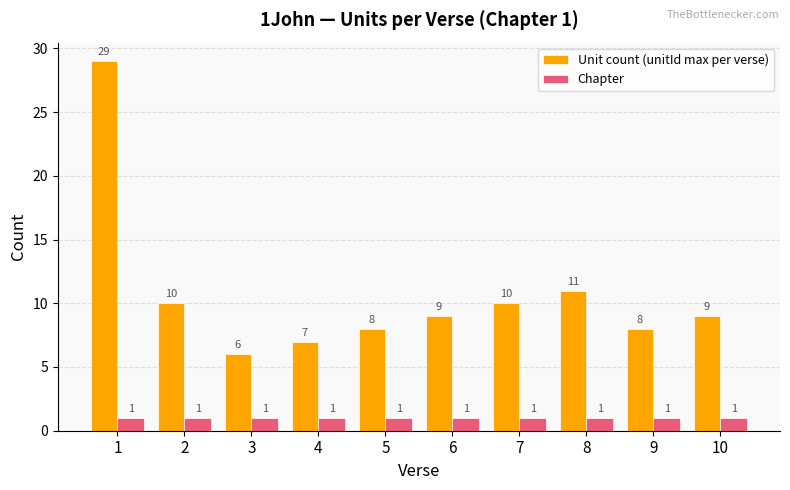

At which category is the sum across all series the highest?

1